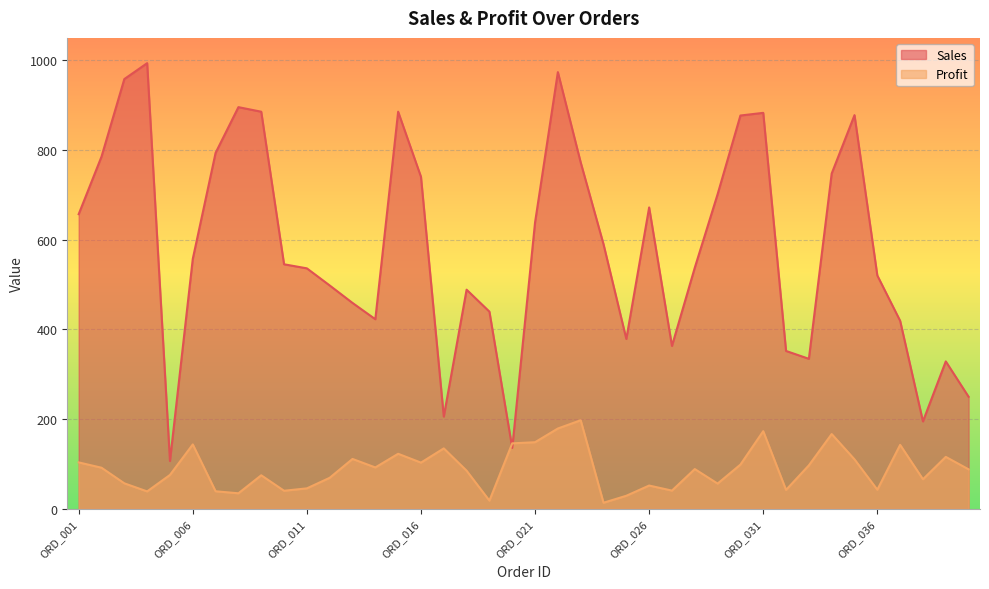

True or false: Profit has more than 0 points higher than both neighbors.

True